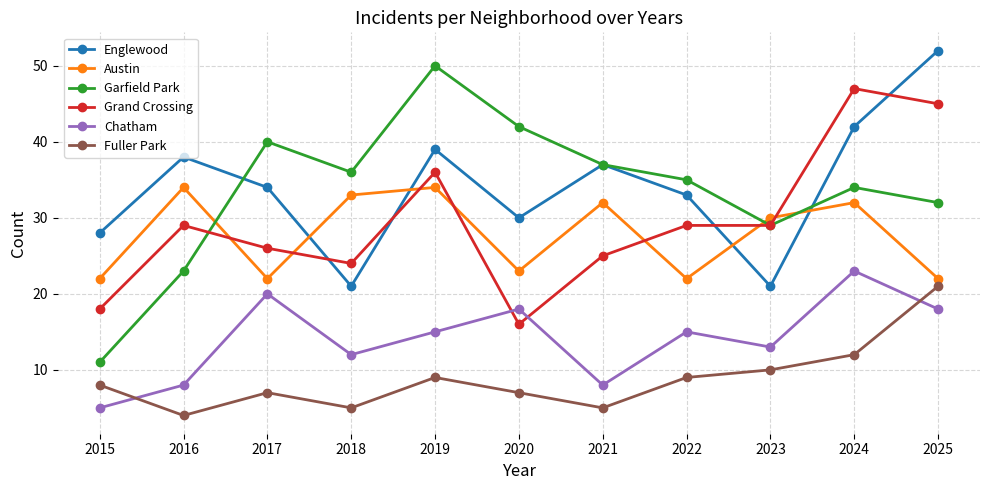

The value of Austin at 2015 is 22. True or false?

True